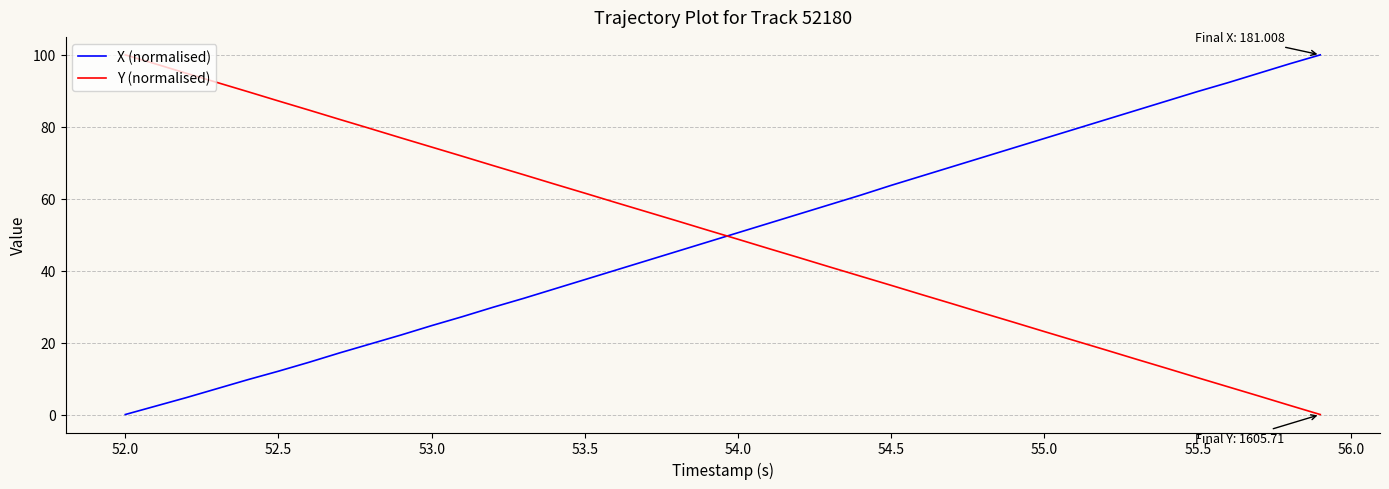

How many positive values does the Y (normalised) series have?

39